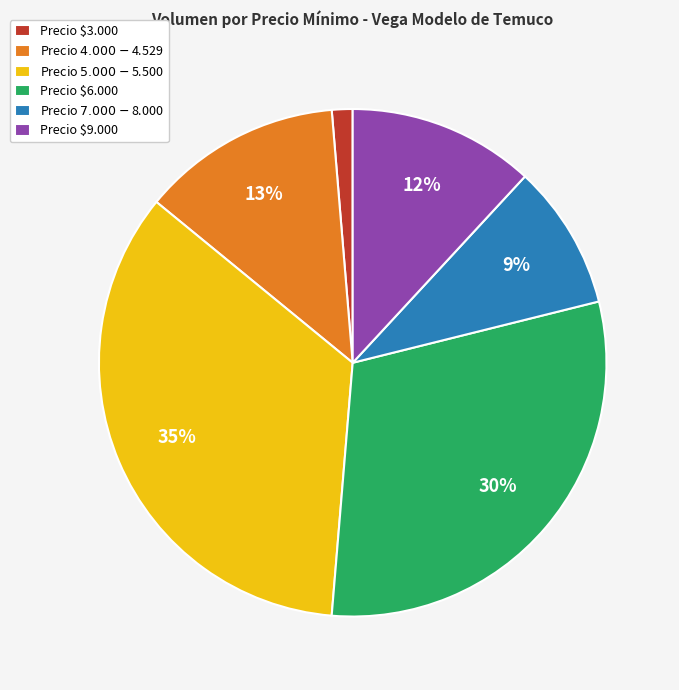

The Precio $9.000 slice represents 1% of the pie. True or false?

False